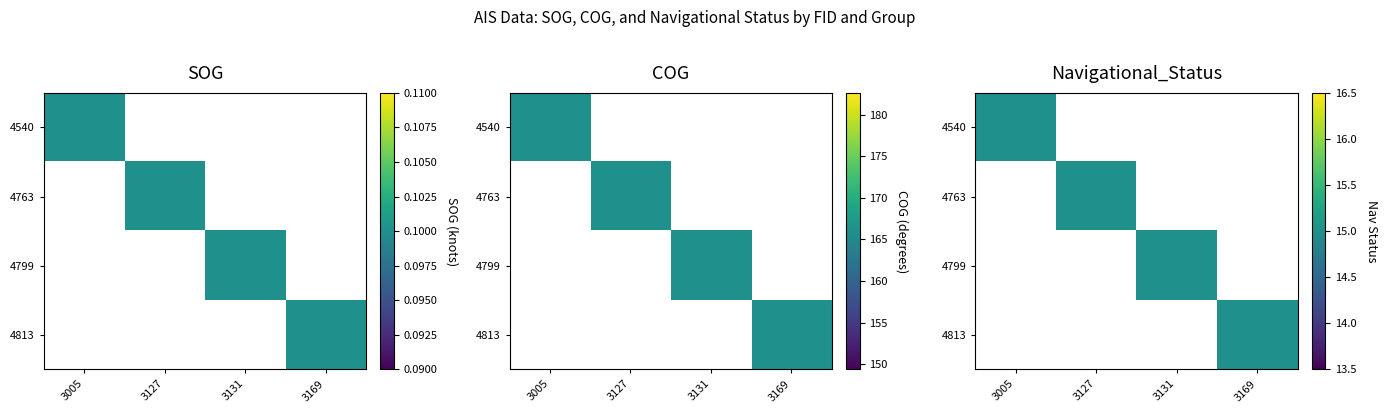

True or false: 4799 has a value of -8 at 3005.

False